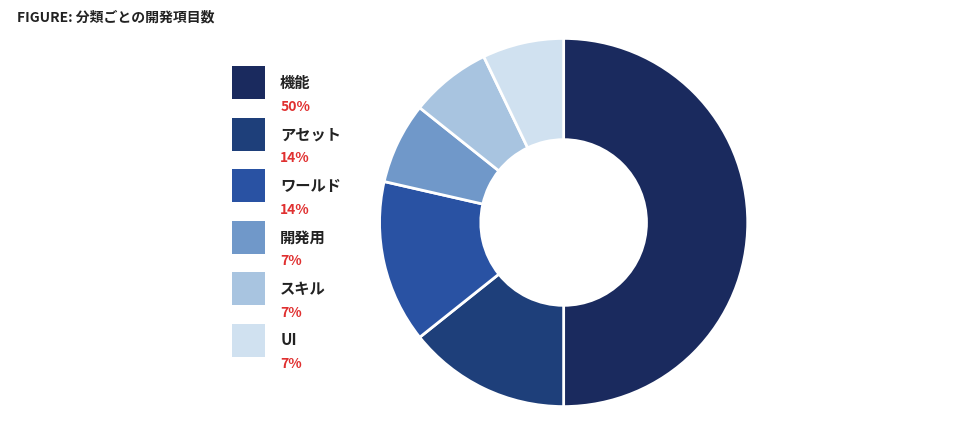

How many slices are in this pie chart?

6